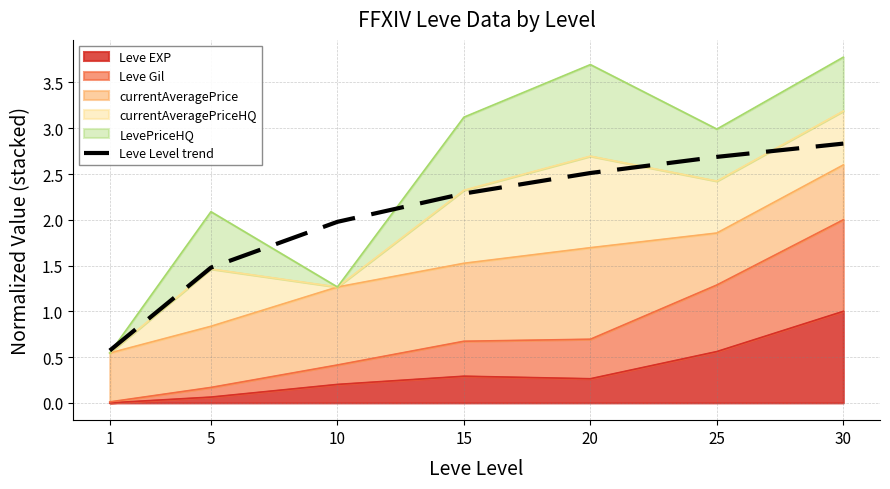

True or false: the data has more than 1 interior local peaks.

False